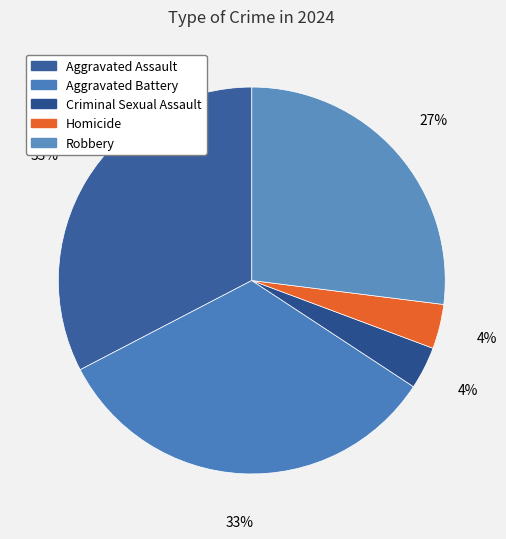

How many segments does this pie chart have?

5